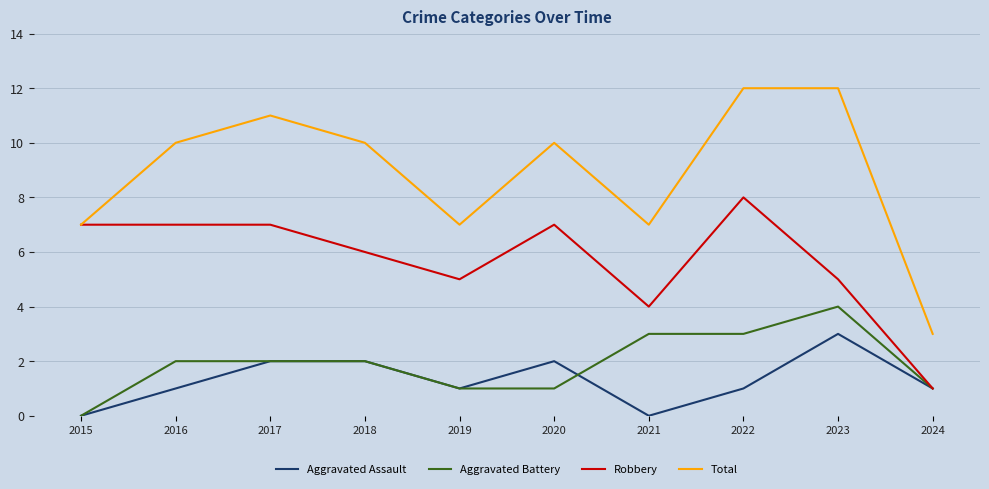

Rank the series at 2020 from highest to lowest value.

Total, Robbery, Aggravated Assault, Aggravated Battery